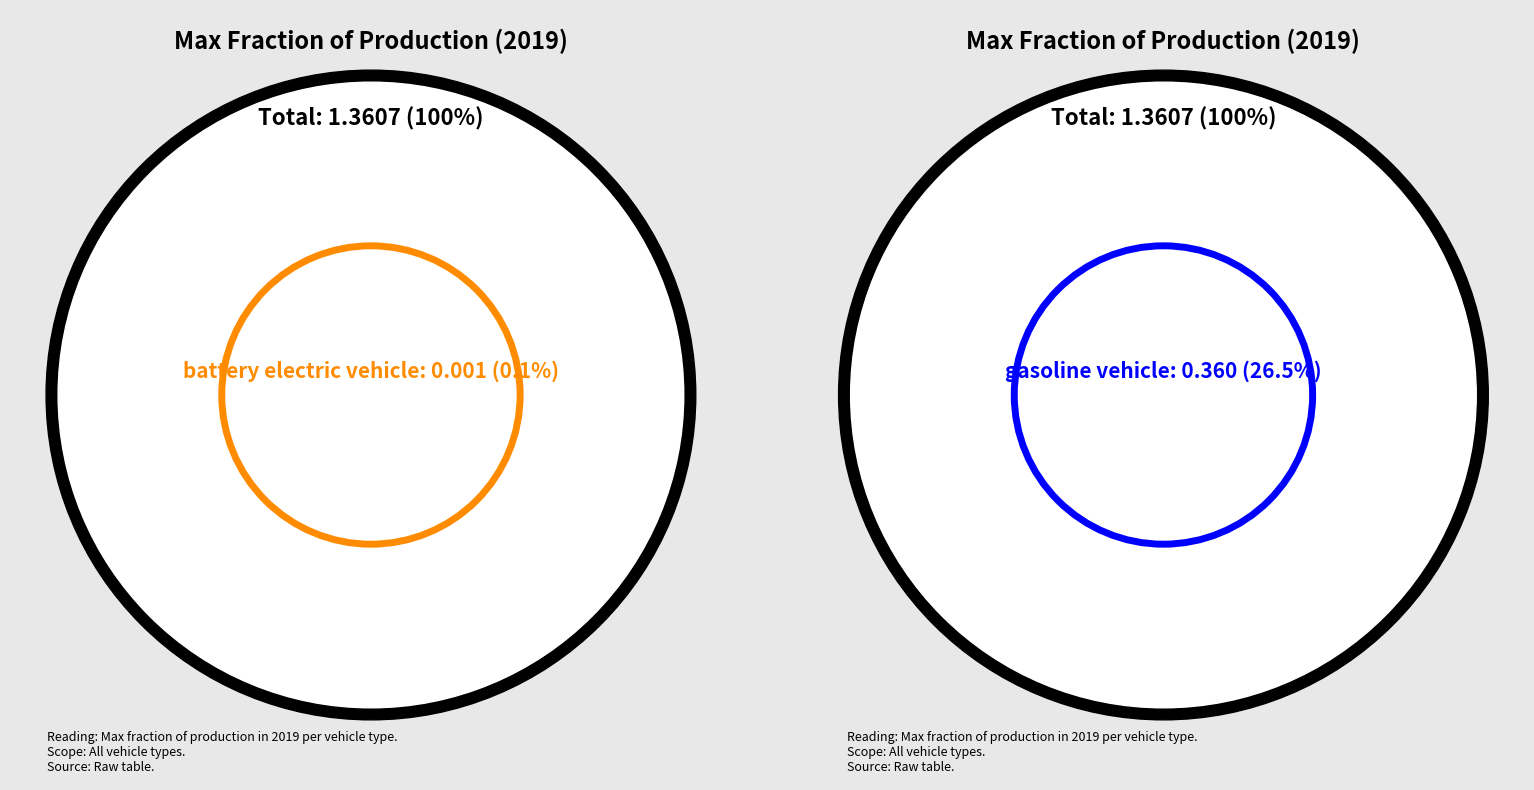

Is it true that gasoline vehicle is 37% of the pie?

False